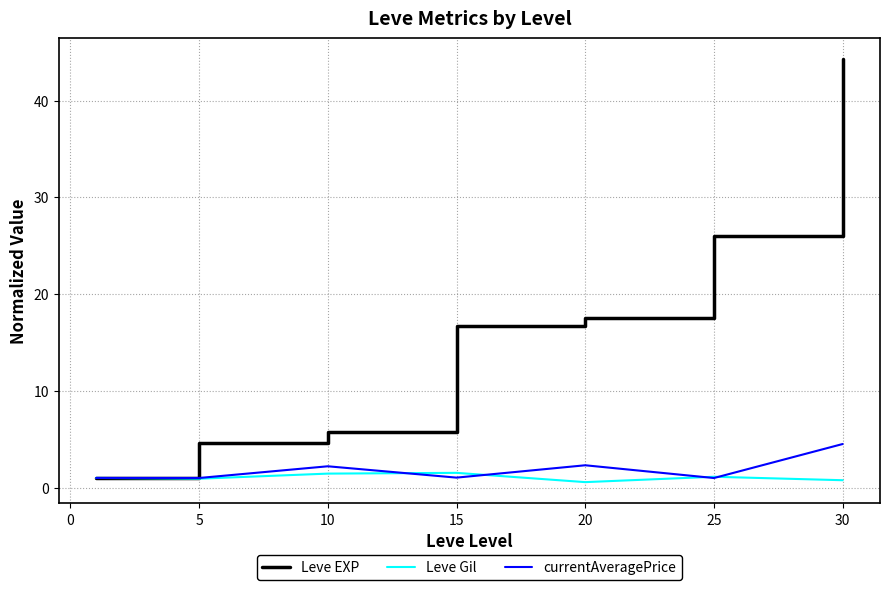

Which series has the widest spread of values?

Leve EXP